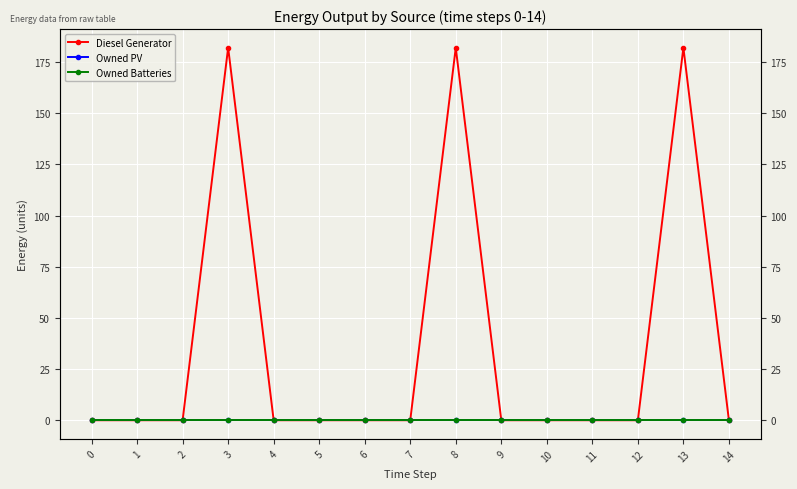

Where is the first local maximum for Diesel Generator?

3